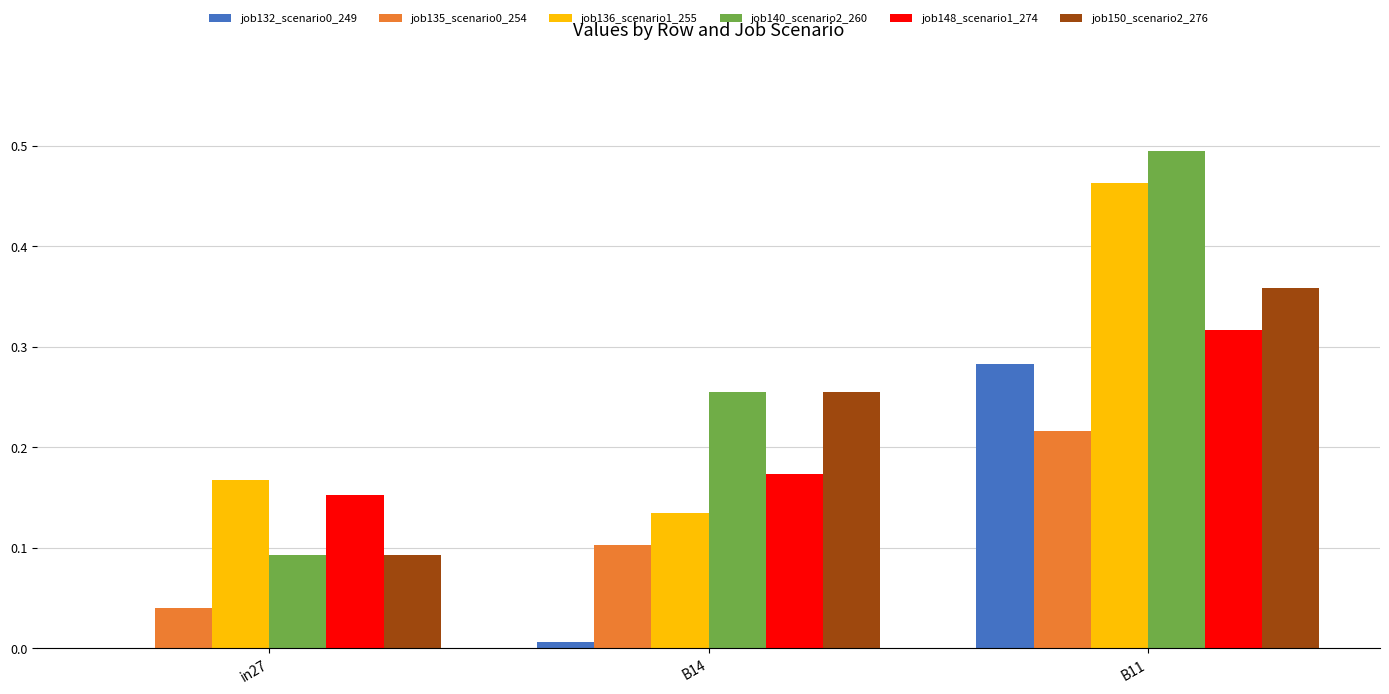

The job136_scenario1_255 series shows 0.3 at in27. True or false?

False